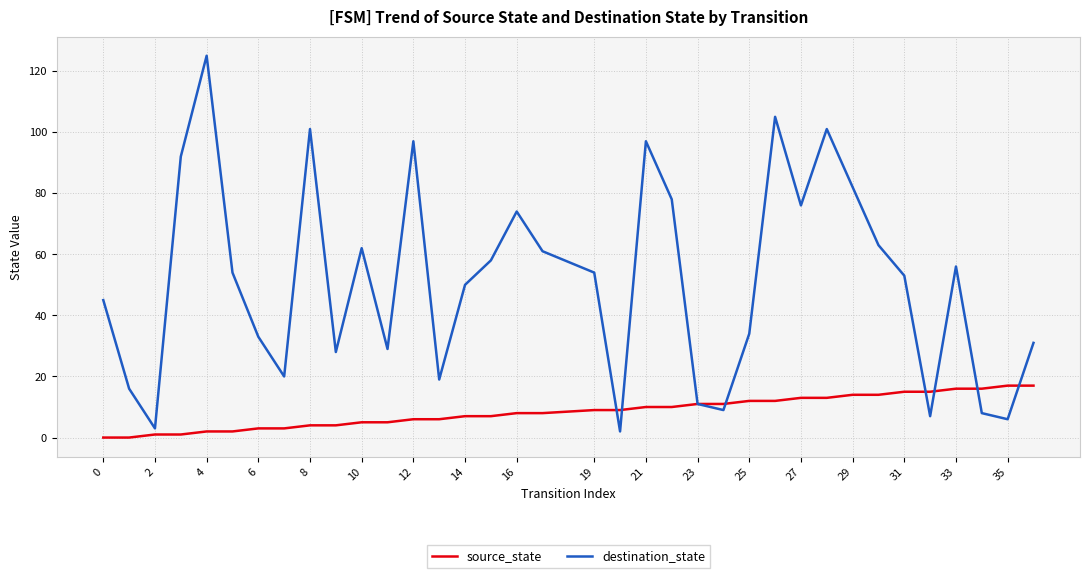

Which series has the widest spread of values?

destination_state